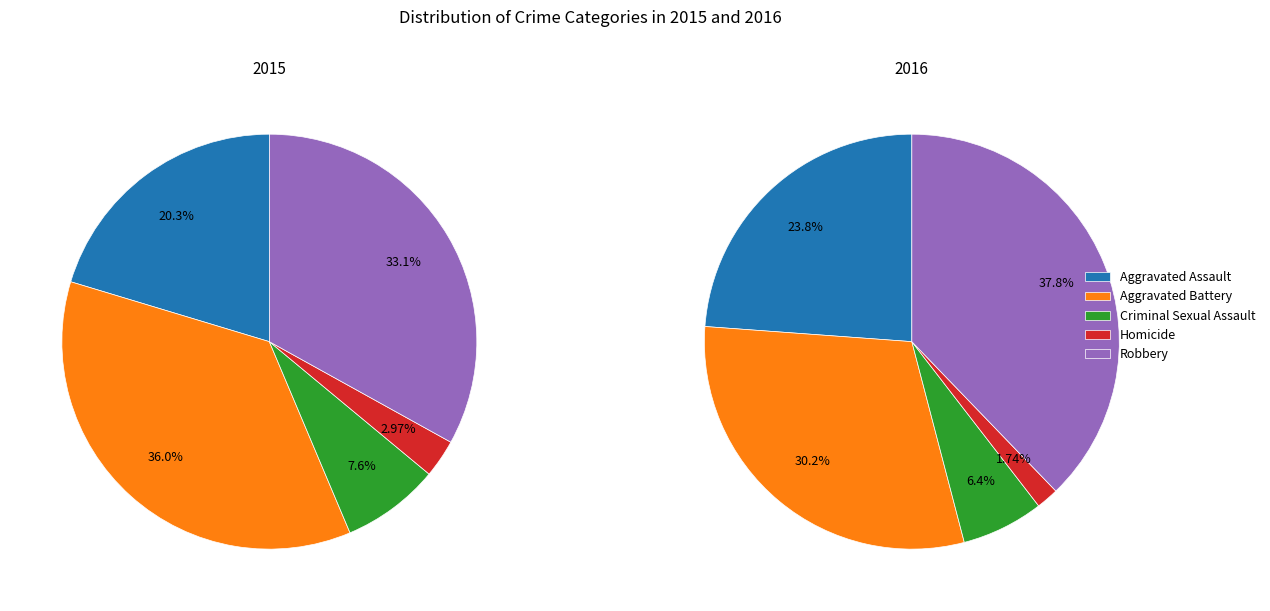

Does Aggravated Assault represent more than half of the total?

No